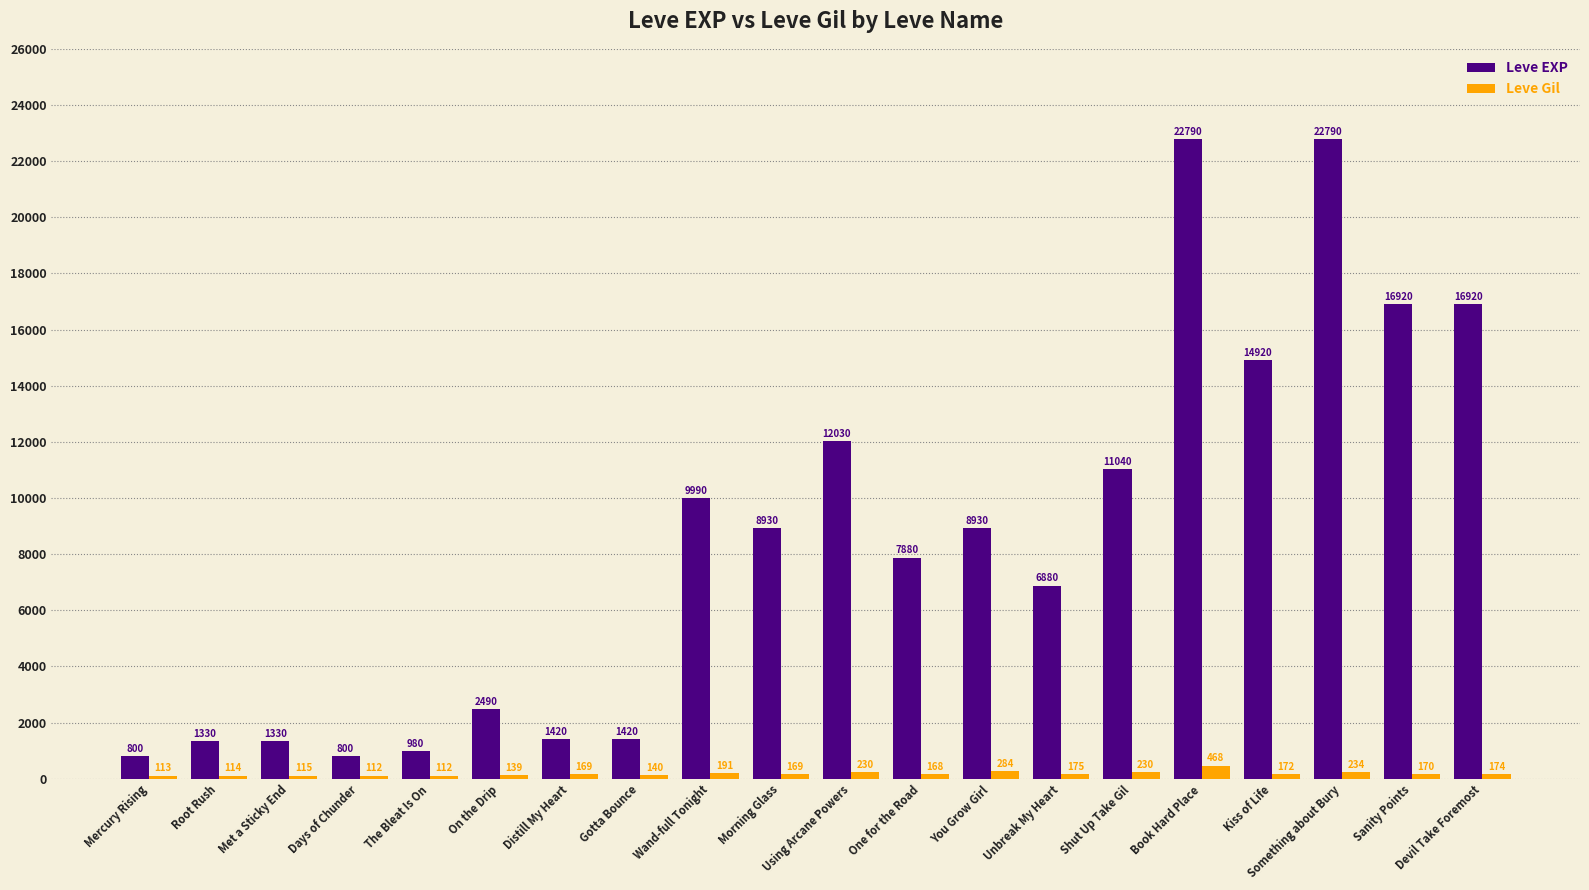

Which series has the widest spread of values?

Leve EXP